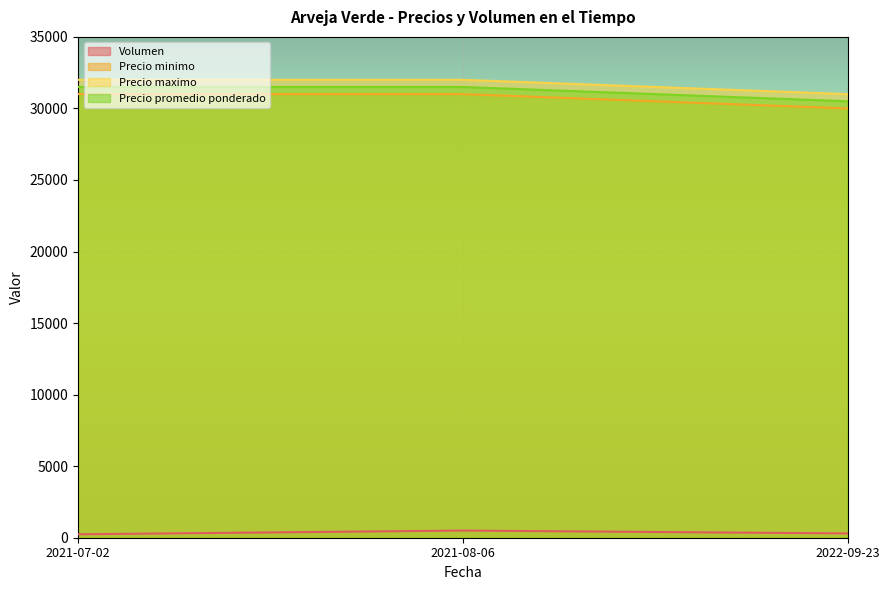

Reading left to right, what are all the values shown in this chart?

Volumen: 240	500	300
Precio minimo: 31000	31000	30000
Precio maximo: 32000	32000	31000
Precio promedio ponderado: 31500	31500	30500